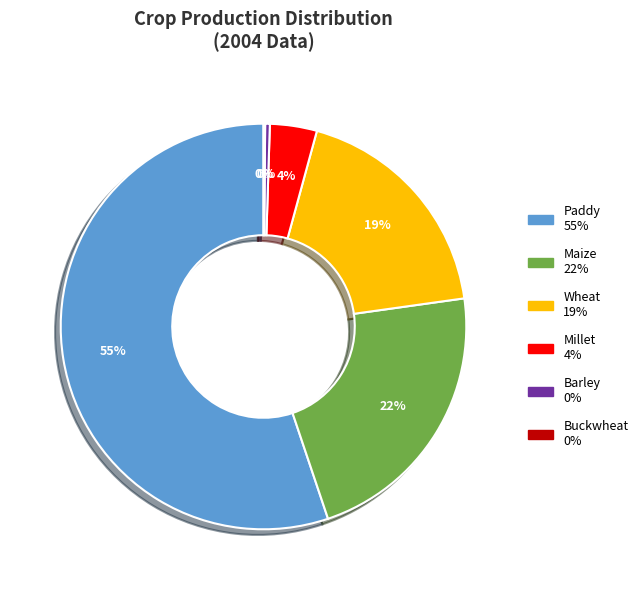

Between Barley and Millet, which is larger?

Millet